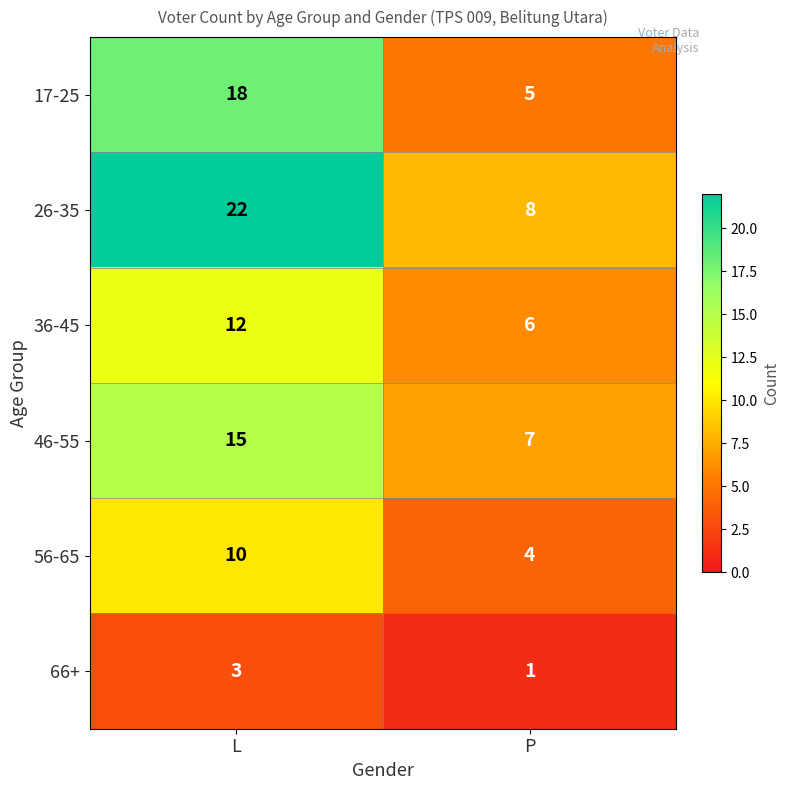

What is the difference between the 46-55 values at L and P?

8